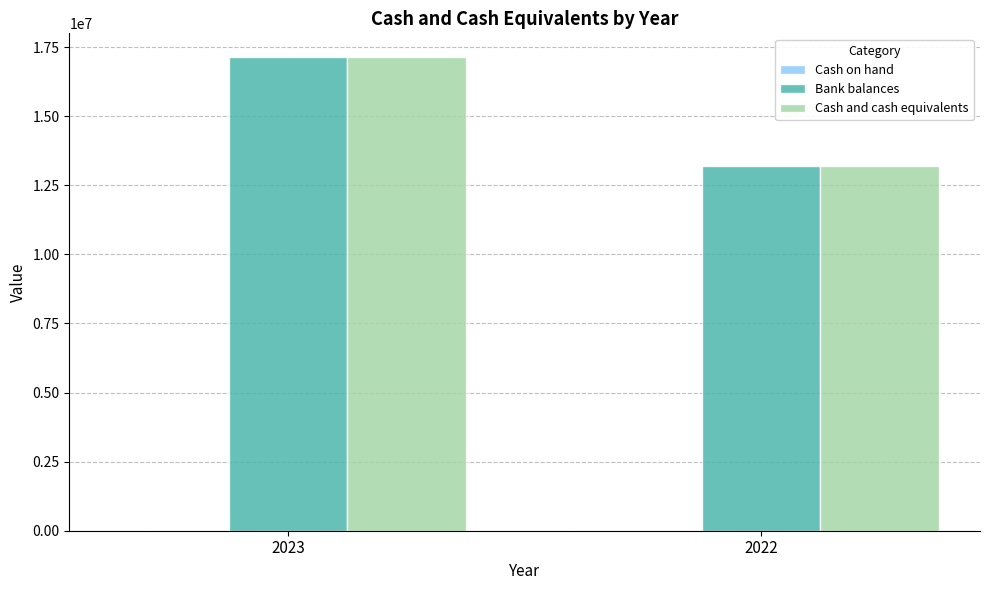

Is it true that Bank balances equals 17144081 at 2023?

True